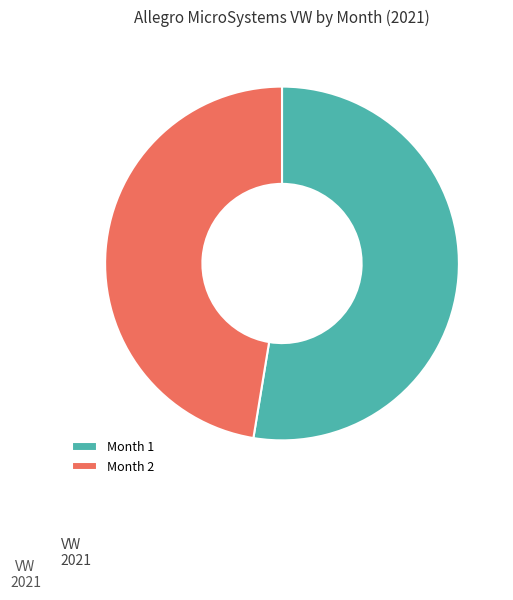

Rank the categories by value from lowest to highest.

Month 2, Month 1